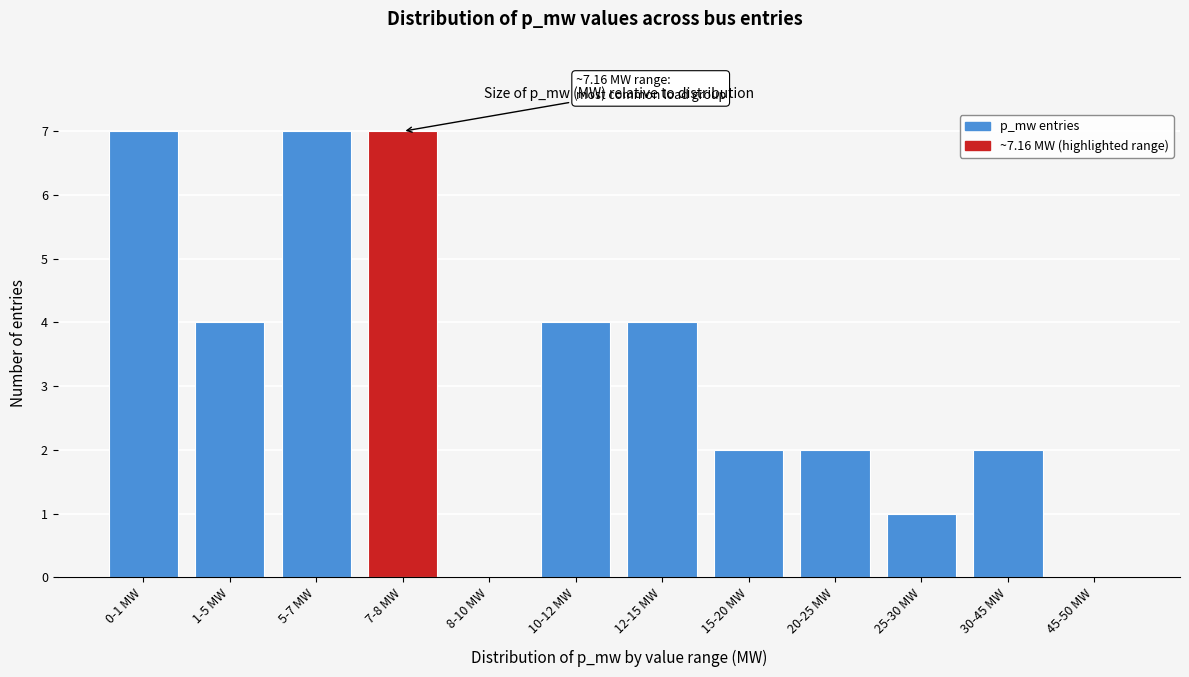

Reading left to right, transcribe all the data shown in this chart.

0-1 MW=7	1-5 MW=4	5-7 MW=7	7-8 MW=7	8-10 MW=0	10-12 MW=4	12-15 MW=4	15-20 MW=2	20-25 MW=2	25-30 MW=1	30-45 MW=2	45-50 MW=0